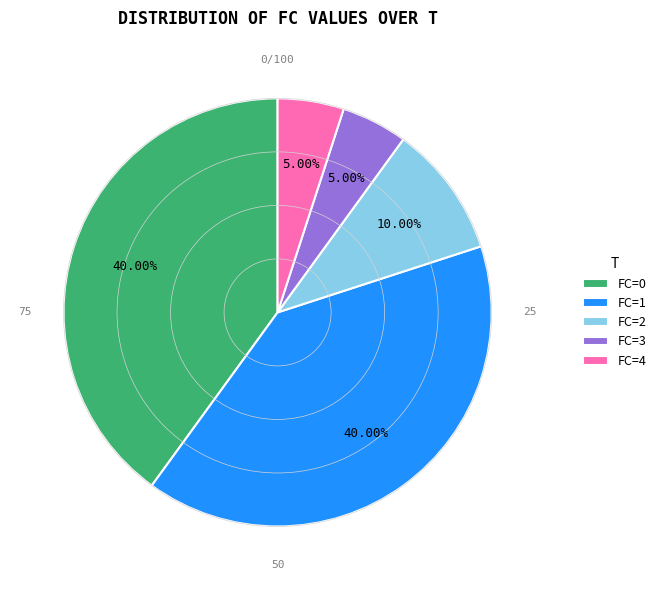

How many segments does this pie chart have?

5